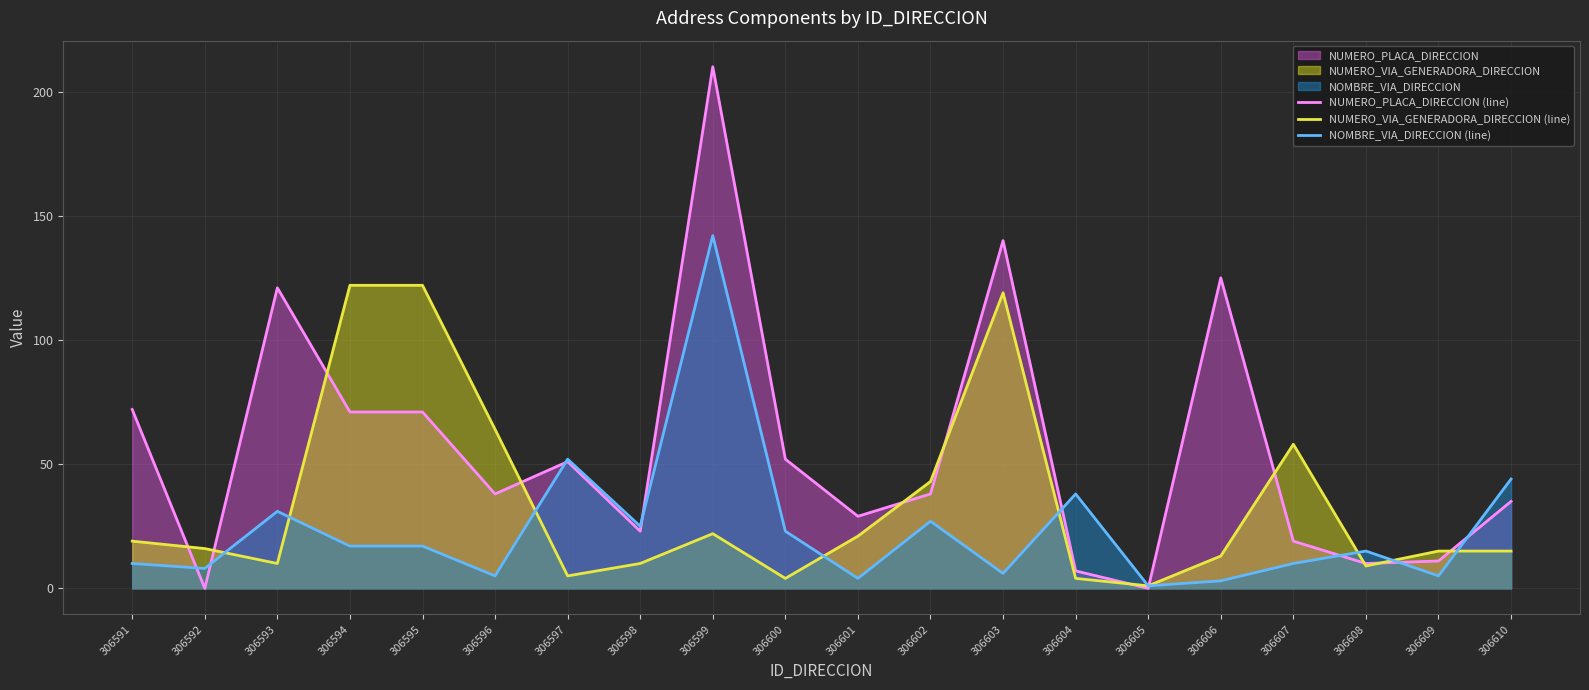

What is the sum of the NUMERO_VIA_GENERADORA_DIRECCION (line) values at 306607 and 306593?

68